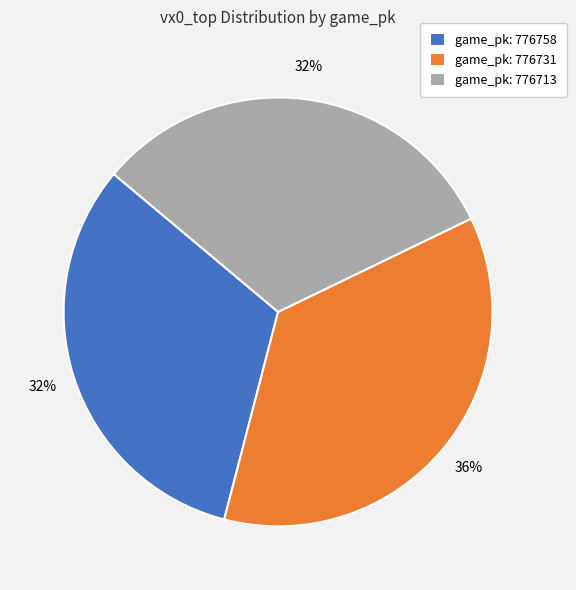

To the nearest percent, what is the difference between the game_pk: 776731 and game_pk: 776758 slice percentages?

4%